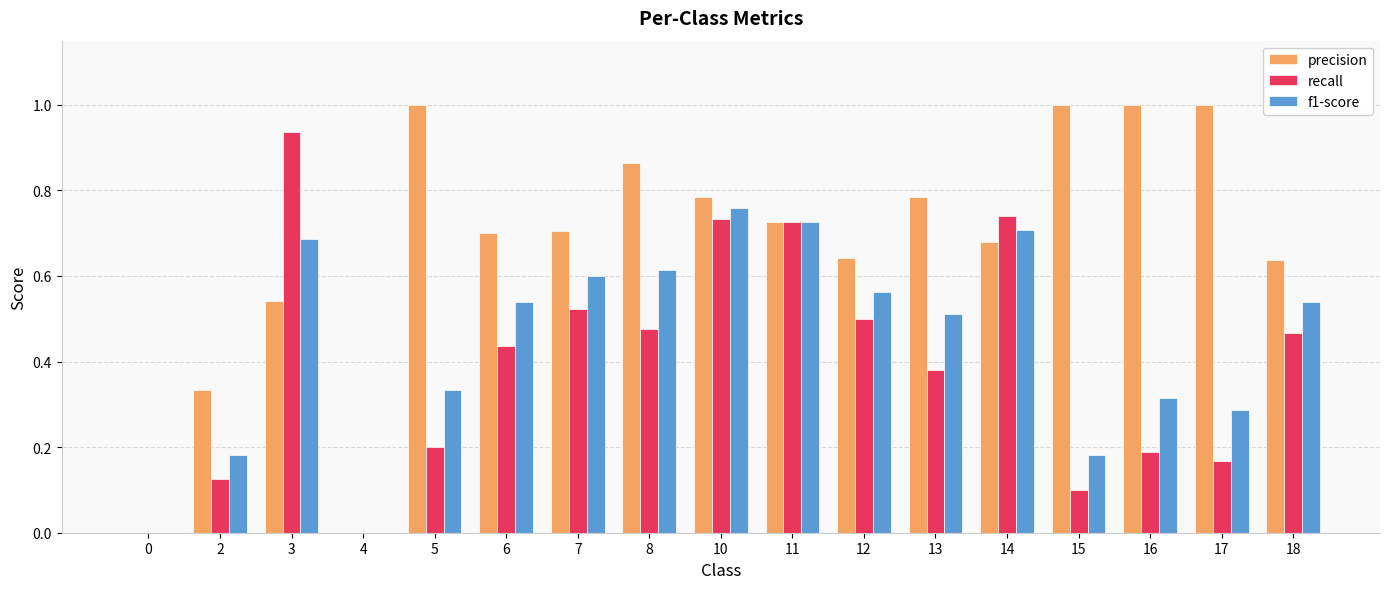

How many data points does each series have?

17